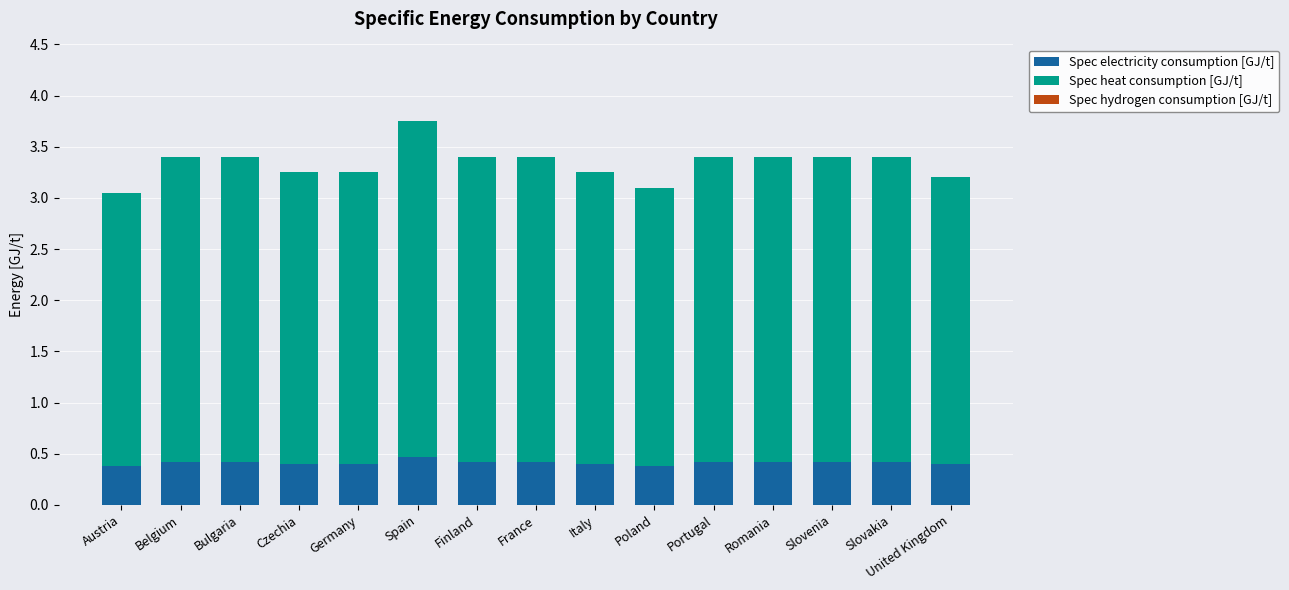

The Spec electricity consumption [GJ/t] series shows 0.1 at Portugal. True or false?

False